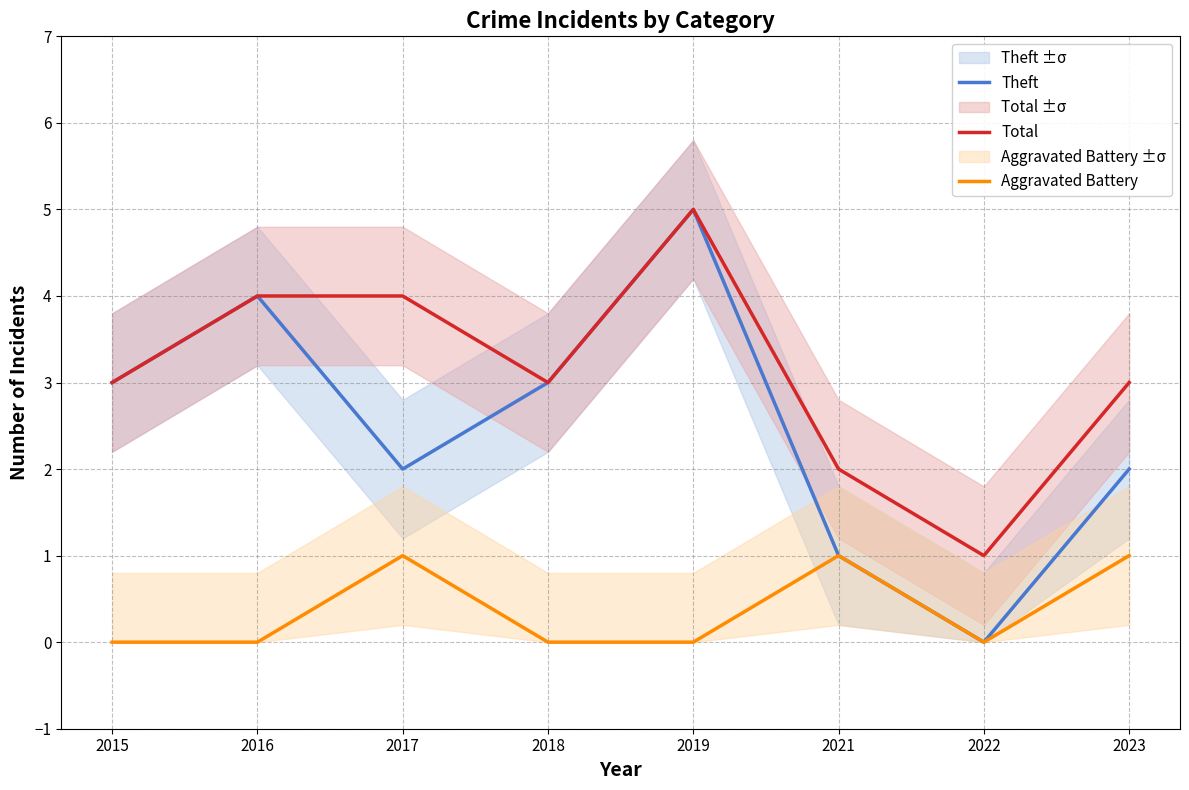

At 2022, list the series in order from smallest to largest.

Theft, Aggravated Battery, Total